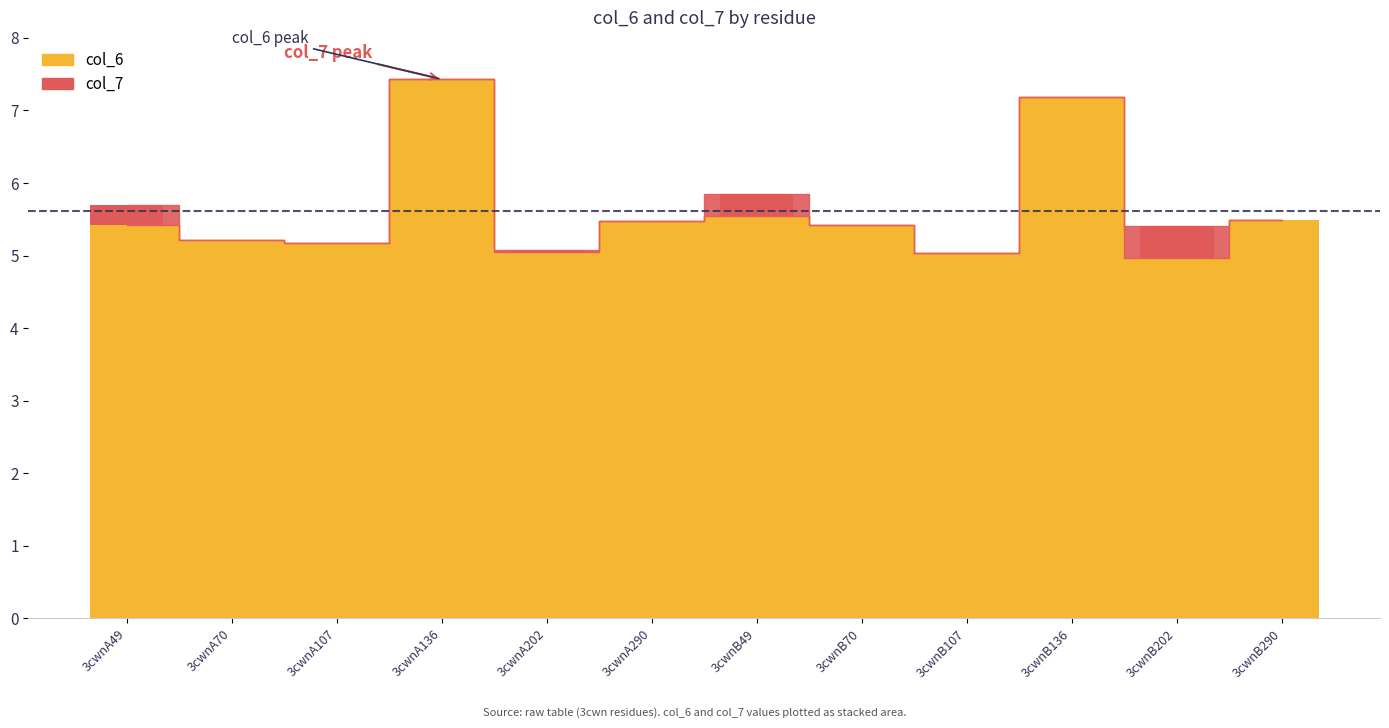

What is the average value?

5.6